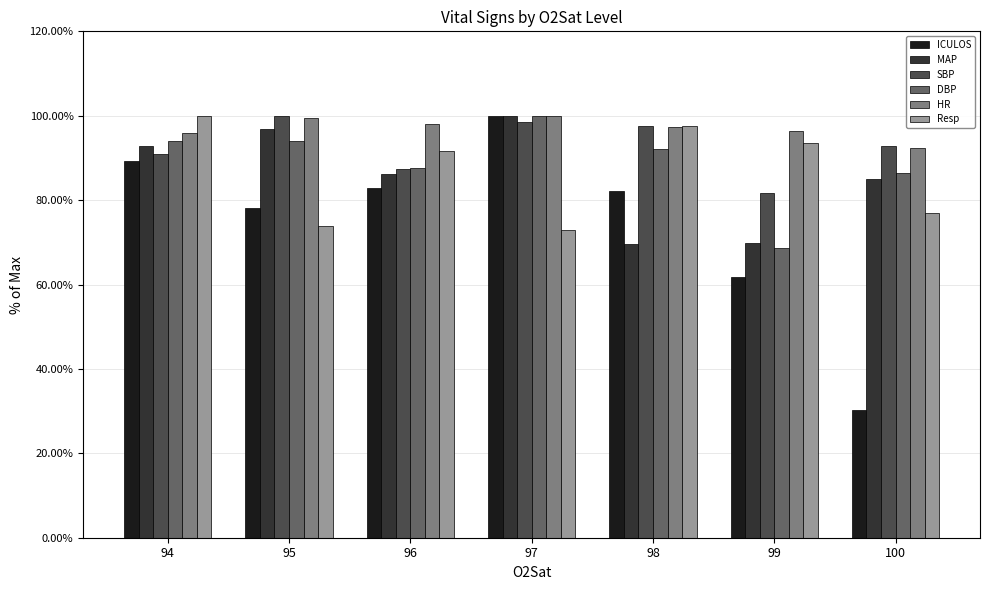

What is the highest value of the DBP series?

100.0